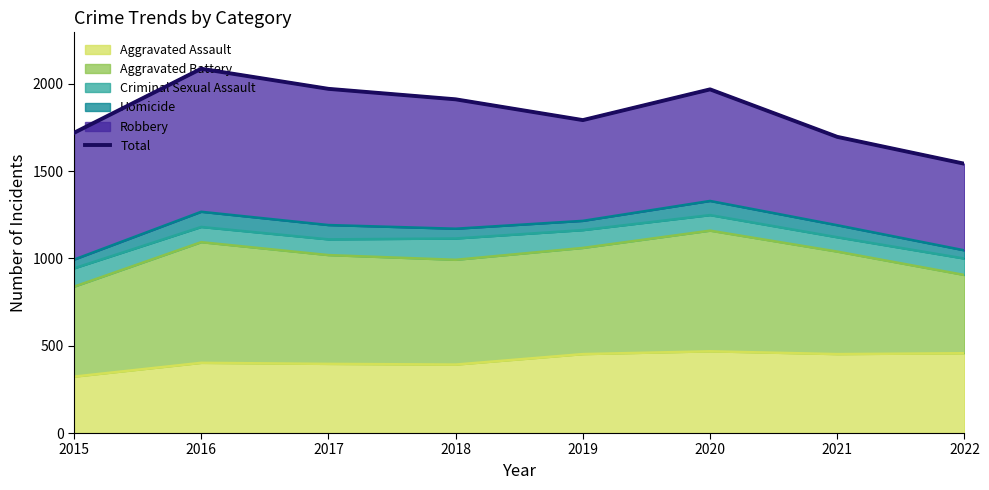

How many points are lower than both their immediate neighbors (excluding endpoints)?

1